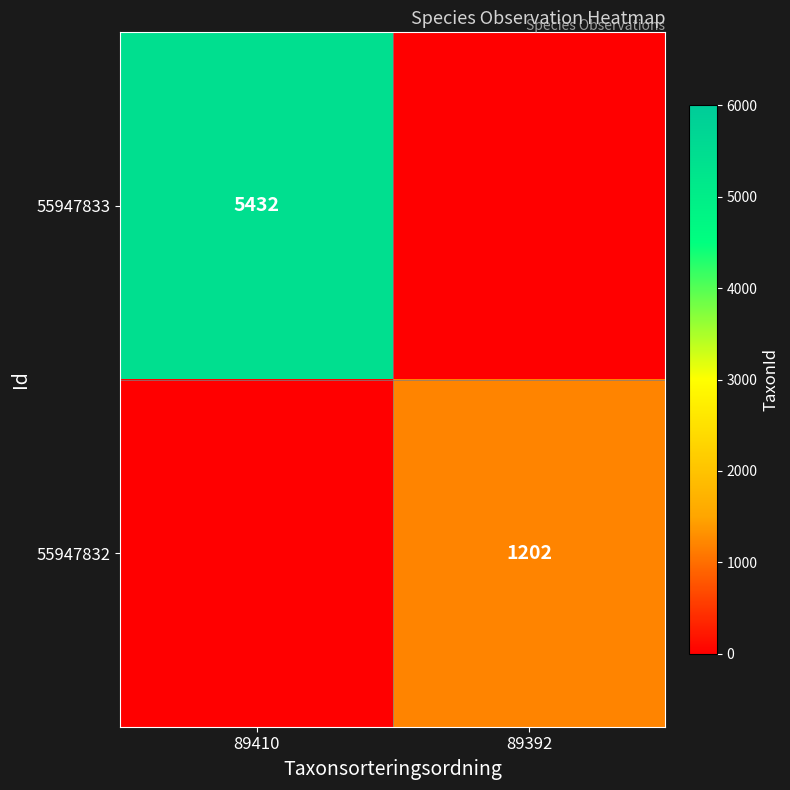

True or false: 55947833 has a value of 5432 at 89410.

True